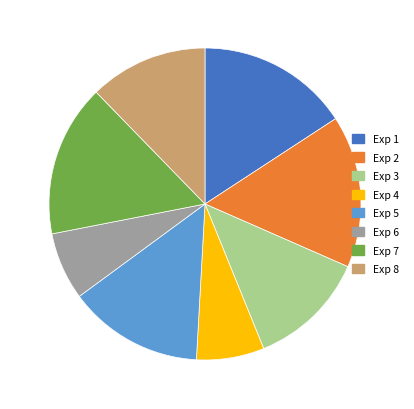

Is the sum of Exp 8 and Exp 5 greater than half?

No